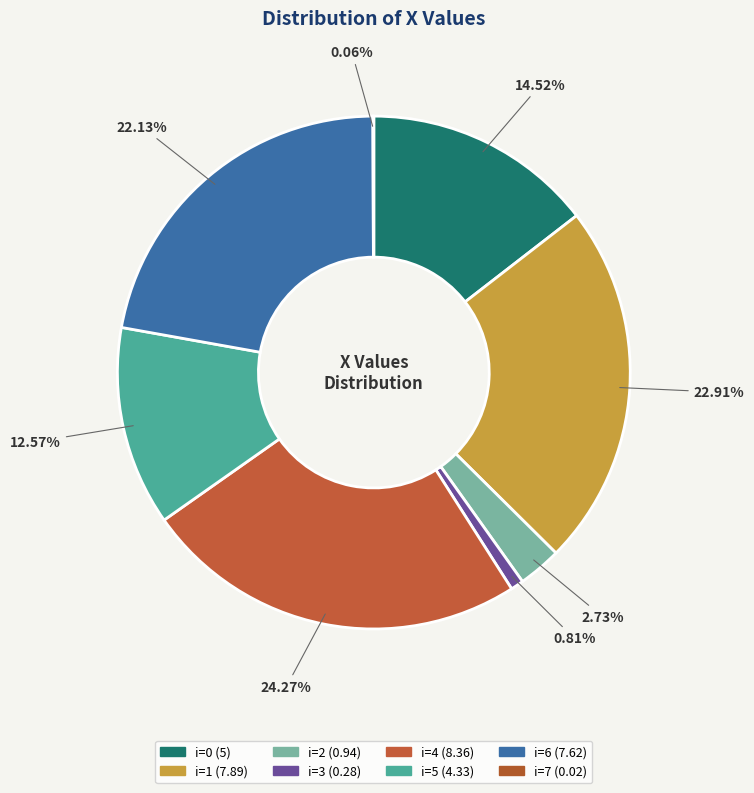

Which category has the smallest portion of the pie?

7